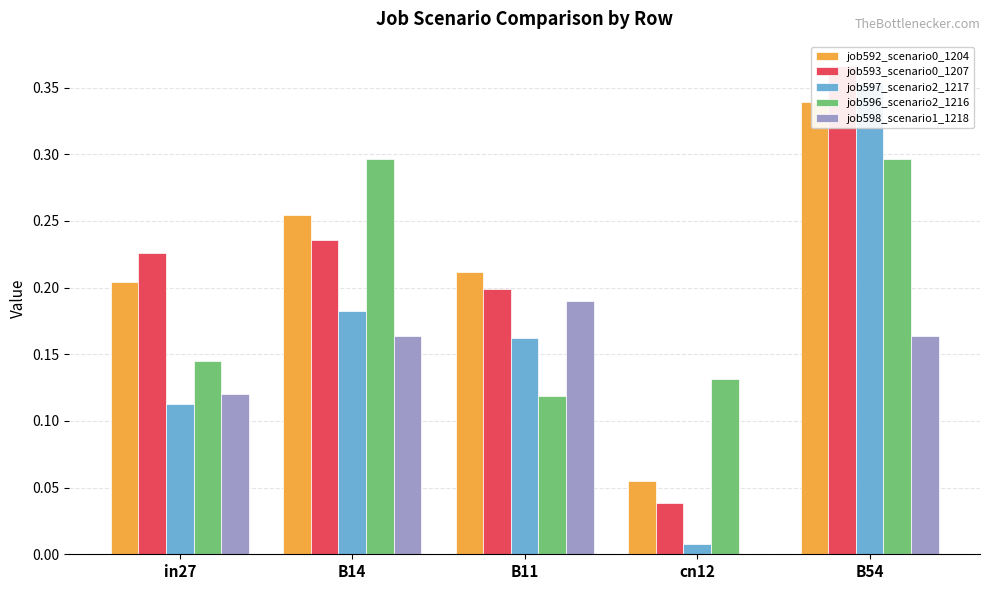

Reading right to left, list all the values displayed in this chart.

job592_scenario0_1204: 0.3	0.1	0.2	0.3	0.2
job593_scenario0_1207: 0.4	0.0	0.2	0.2	0.2
job597_scenario2_1217: 0.4	0.0	0.2	0.2	0.1
job596_scenario2_1216: 0.3	0.1	0.1	0.3	0.1
job598_scenario1_1218: 0.2	0.0	0.2	0.2	0.1